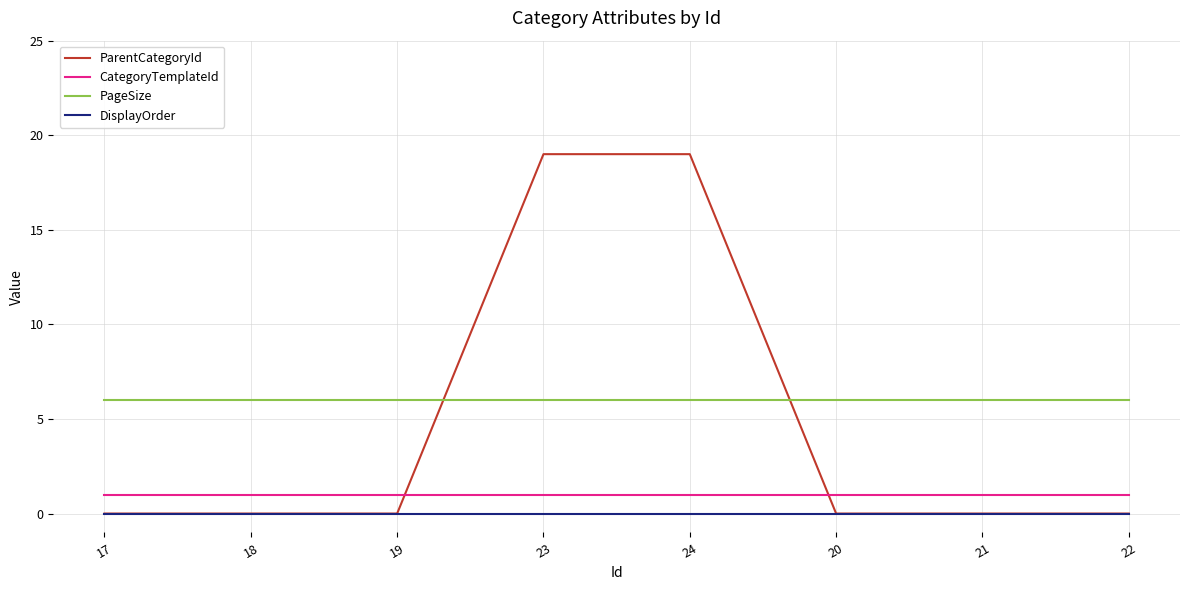

How many times do PageSize and ParentCategoryId cross each other?

2